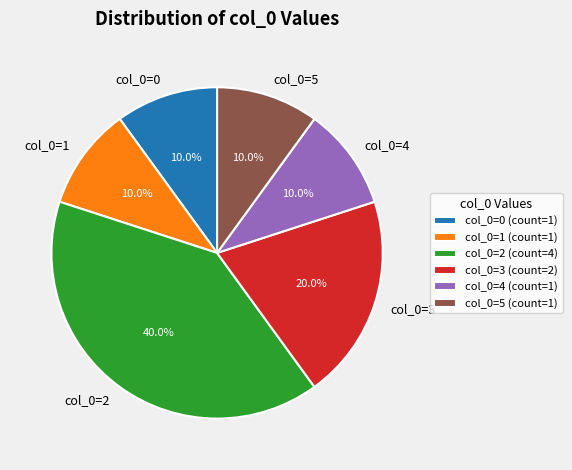

Does any single category account for the majority?

No